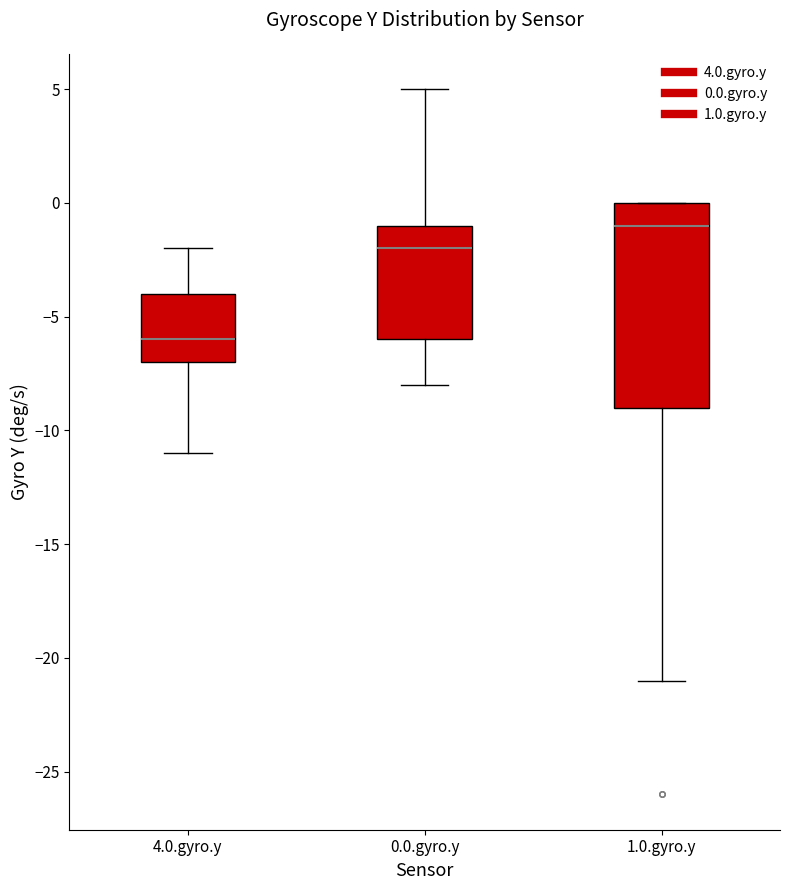

Where does the upper whisker of the box for 4.0.gyro.y end on the y-axis? The values are not printed on the chart, so give them approximately, as read against the axis.

-2